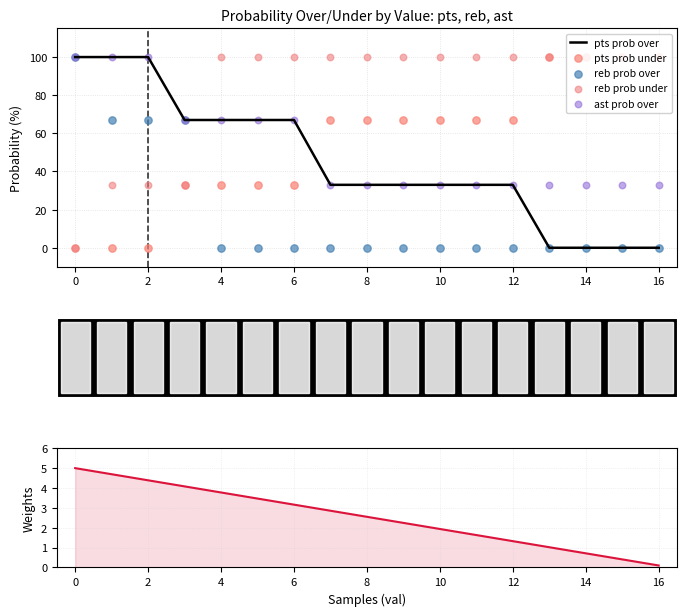

What is the maximum value for pts prob over?

100